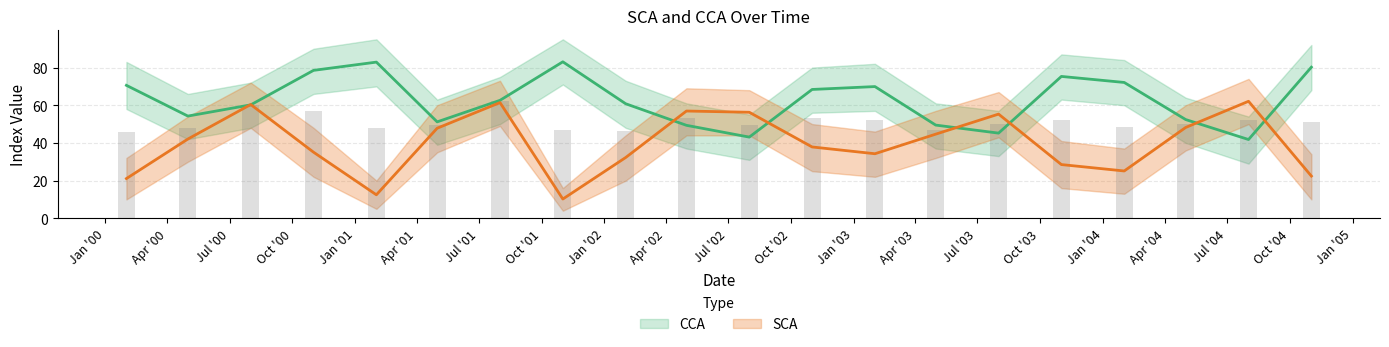

Which category has the highest value in the SCA series?

2004-08-01